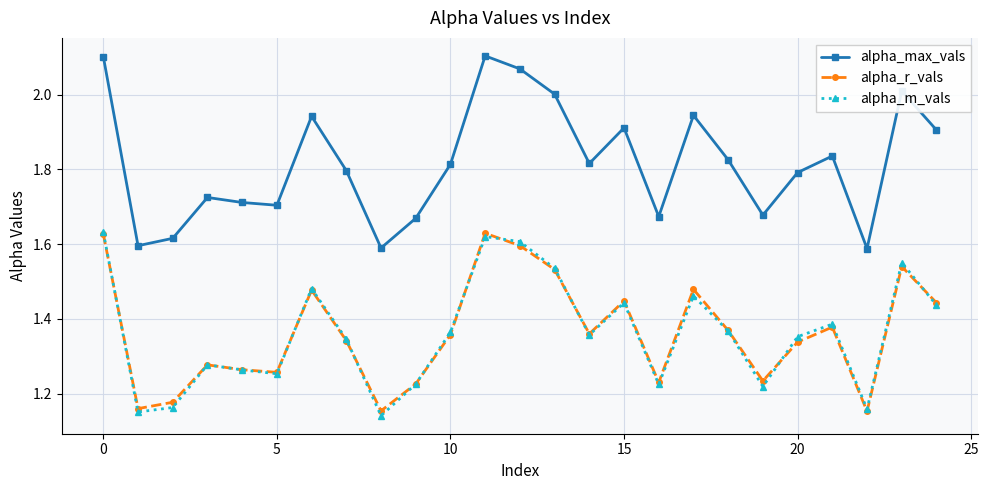

How many alpha_m_vals values are between 1 and 2?

25